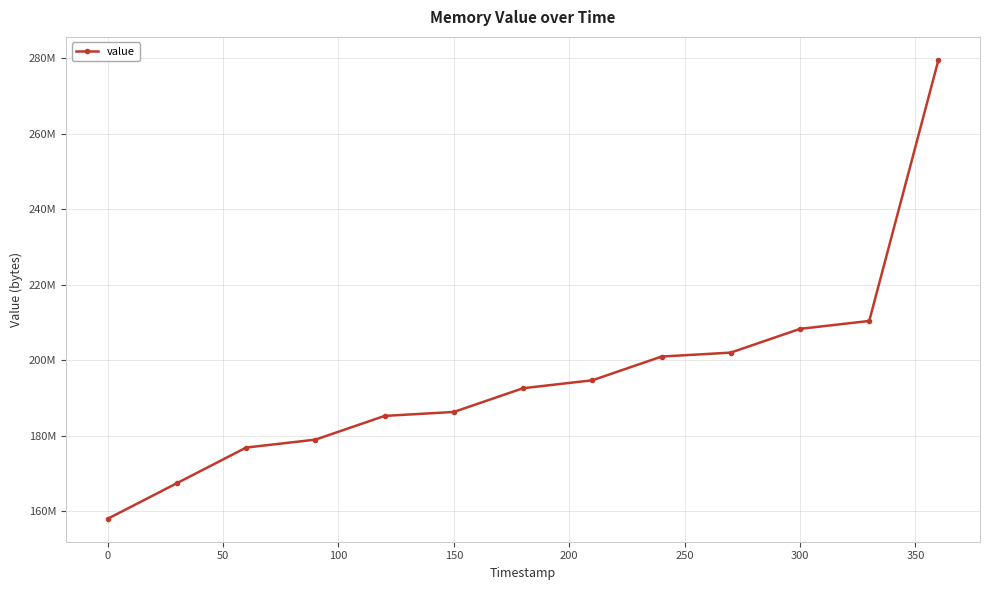

Is this an area chart (filled region under the line)?

No